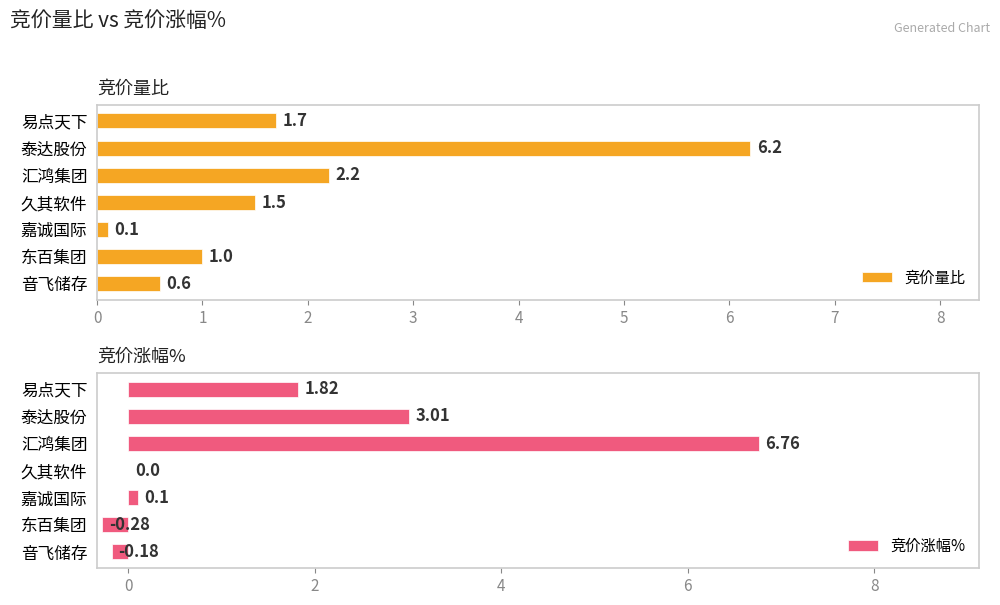

List the labels in order of 竞价量比 value, smallest first.

嘉诚国际, 音飞储存, 东百集团, 久其软件, 易点天下, 汇鸿集团, 泰达股份